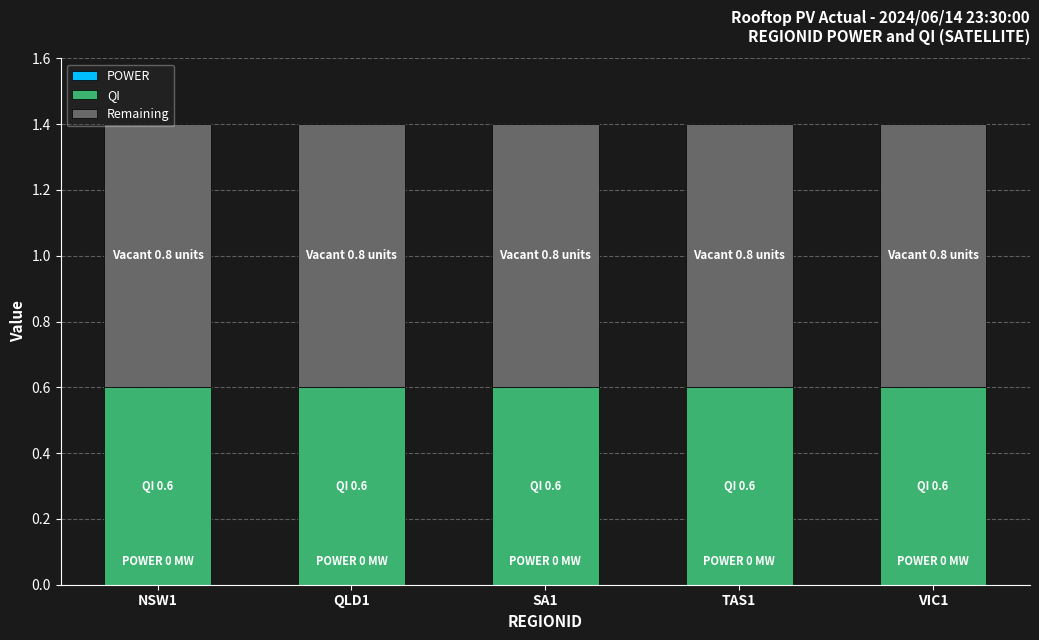

What is the maximum value for QI?

0.6